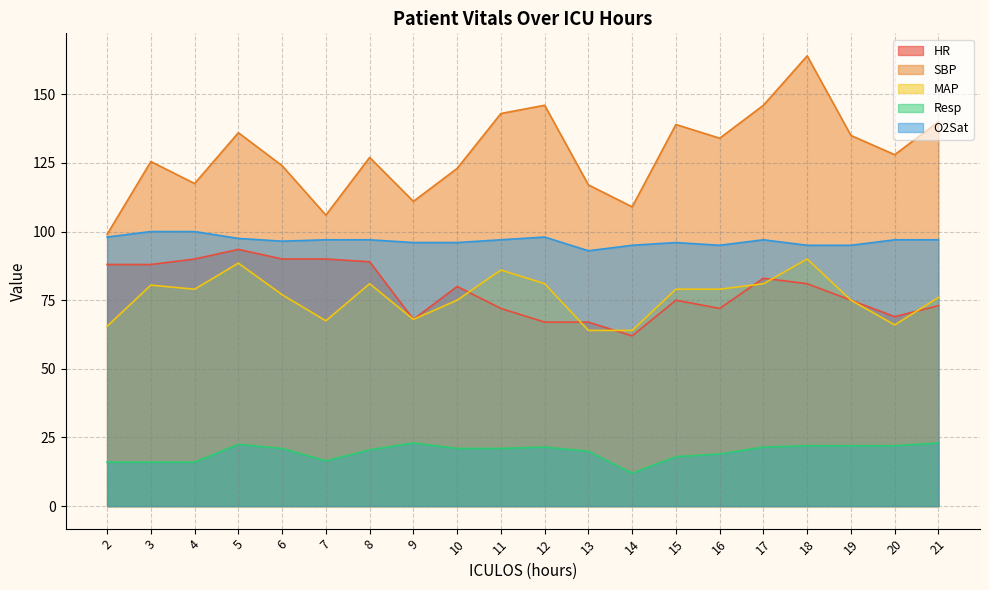

The Resp series shows 21.0 at 6. True or false?

True